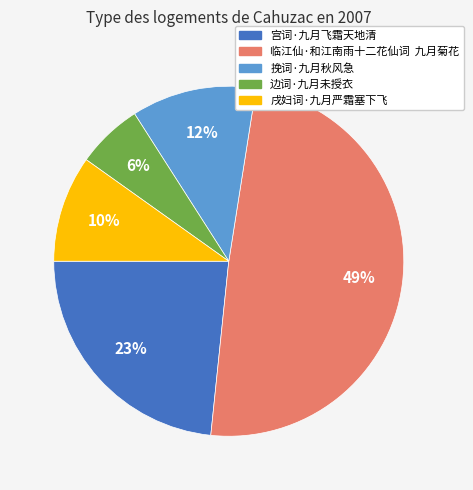

Which slice is the smallest?

边词·九月未授衣